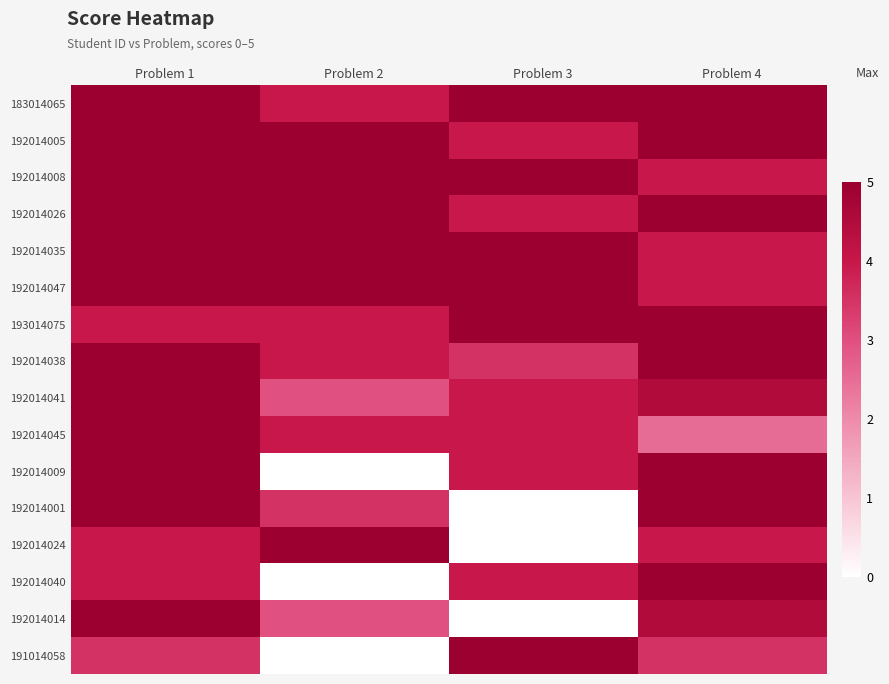

What is the total value across all series at Problem 1?

75.5